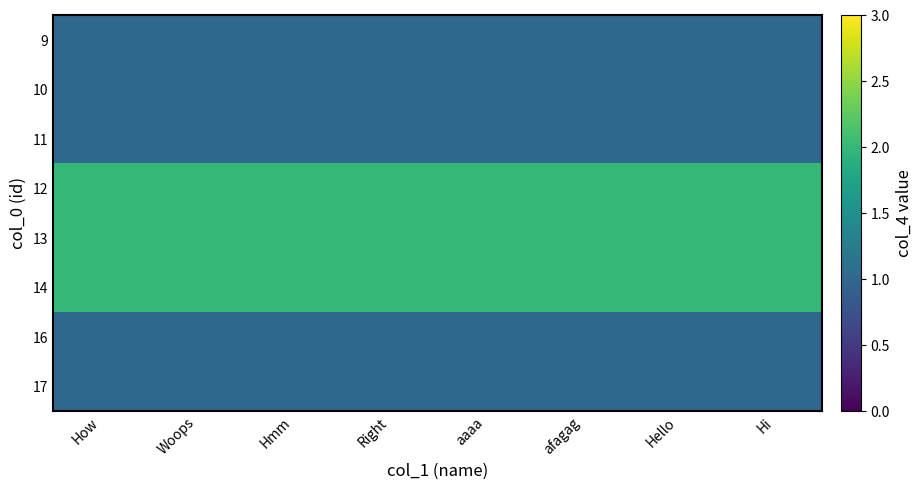

List the series in order of their peak value, lowest first.

9, 10, 11, 16, 17, 12, 13, 14